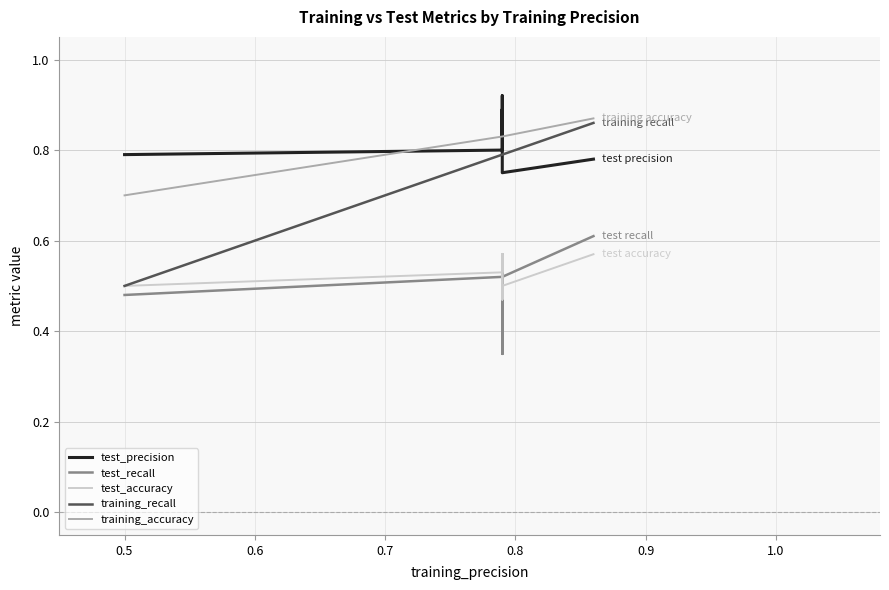

Rank the series by their maximum value, from highest to lowest.

test_precision, training_accuracy, training_recall, test_recall, test_accuracy